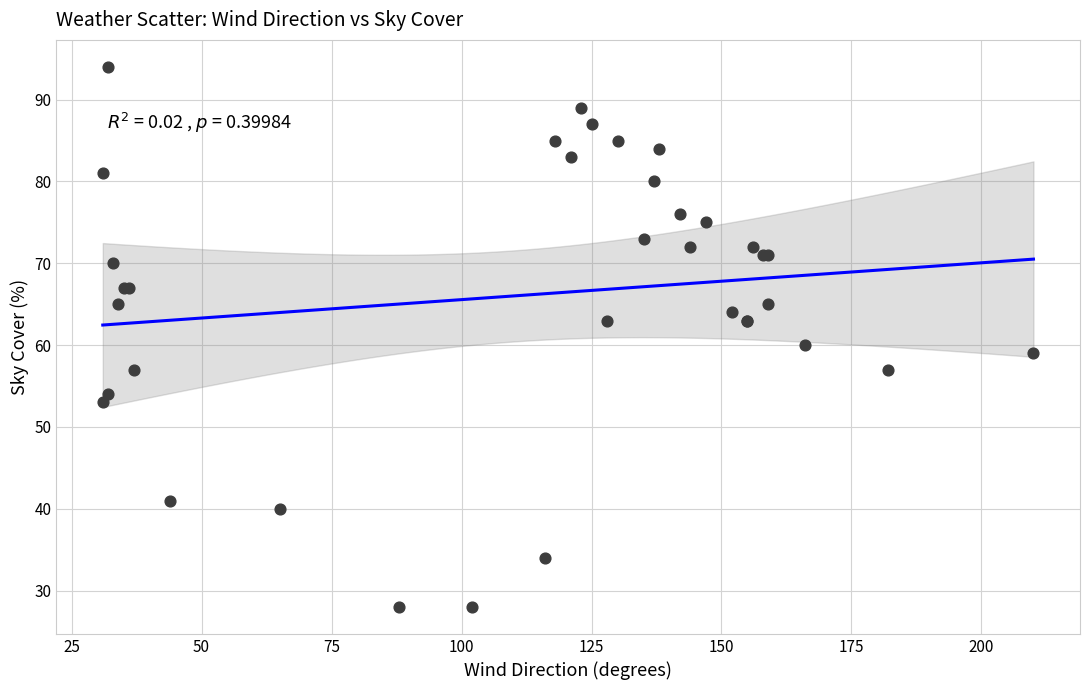

What Y value in the scatter plot is closest to 61?

60